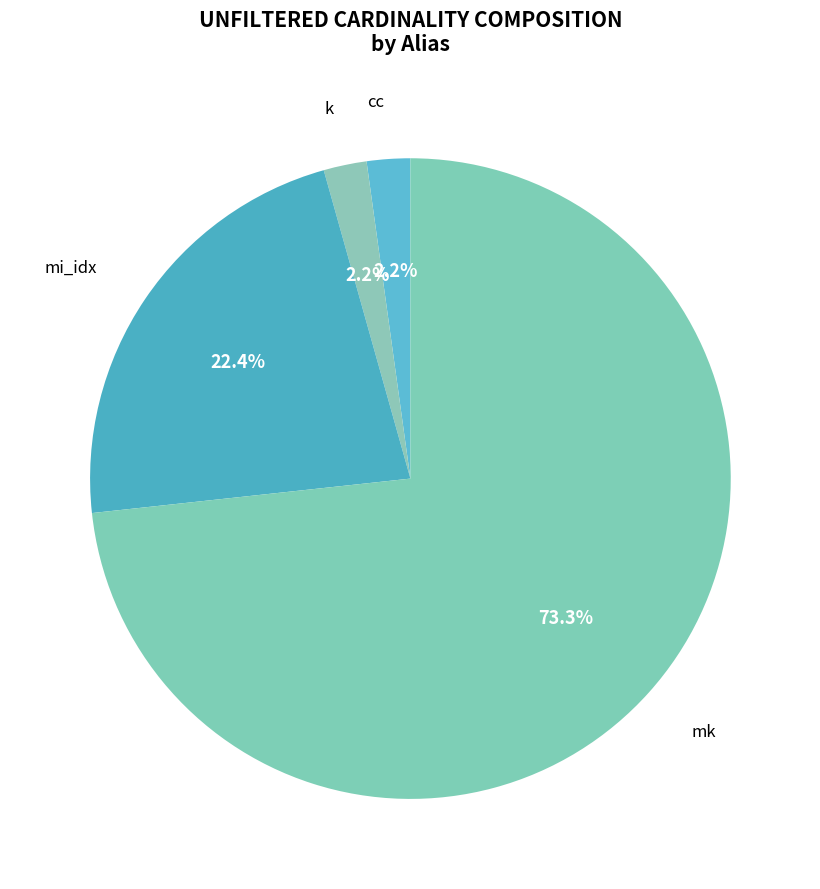

How many segments does this pie chart have?

4